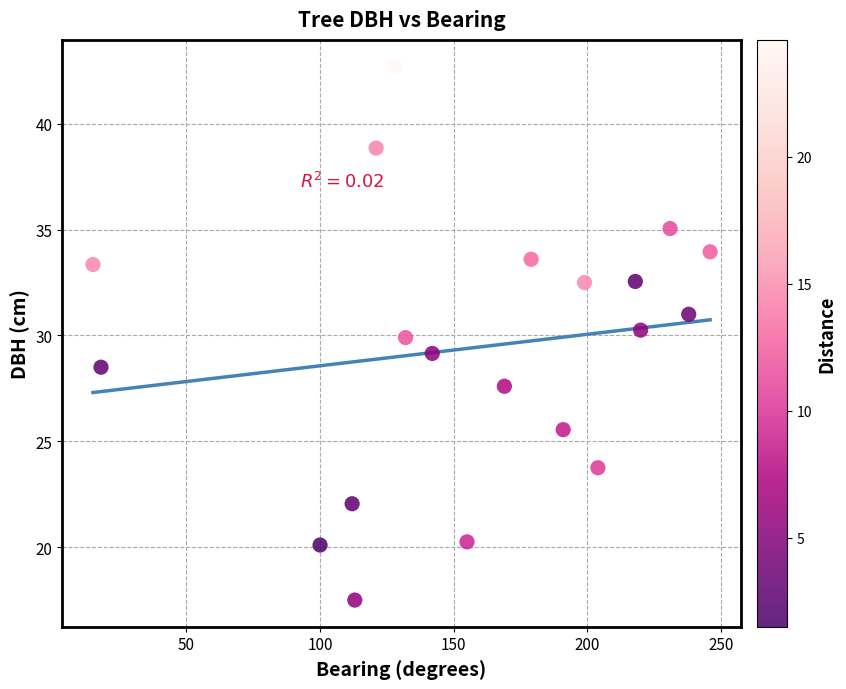

What is the range of Y values (max minus min)?

25.2